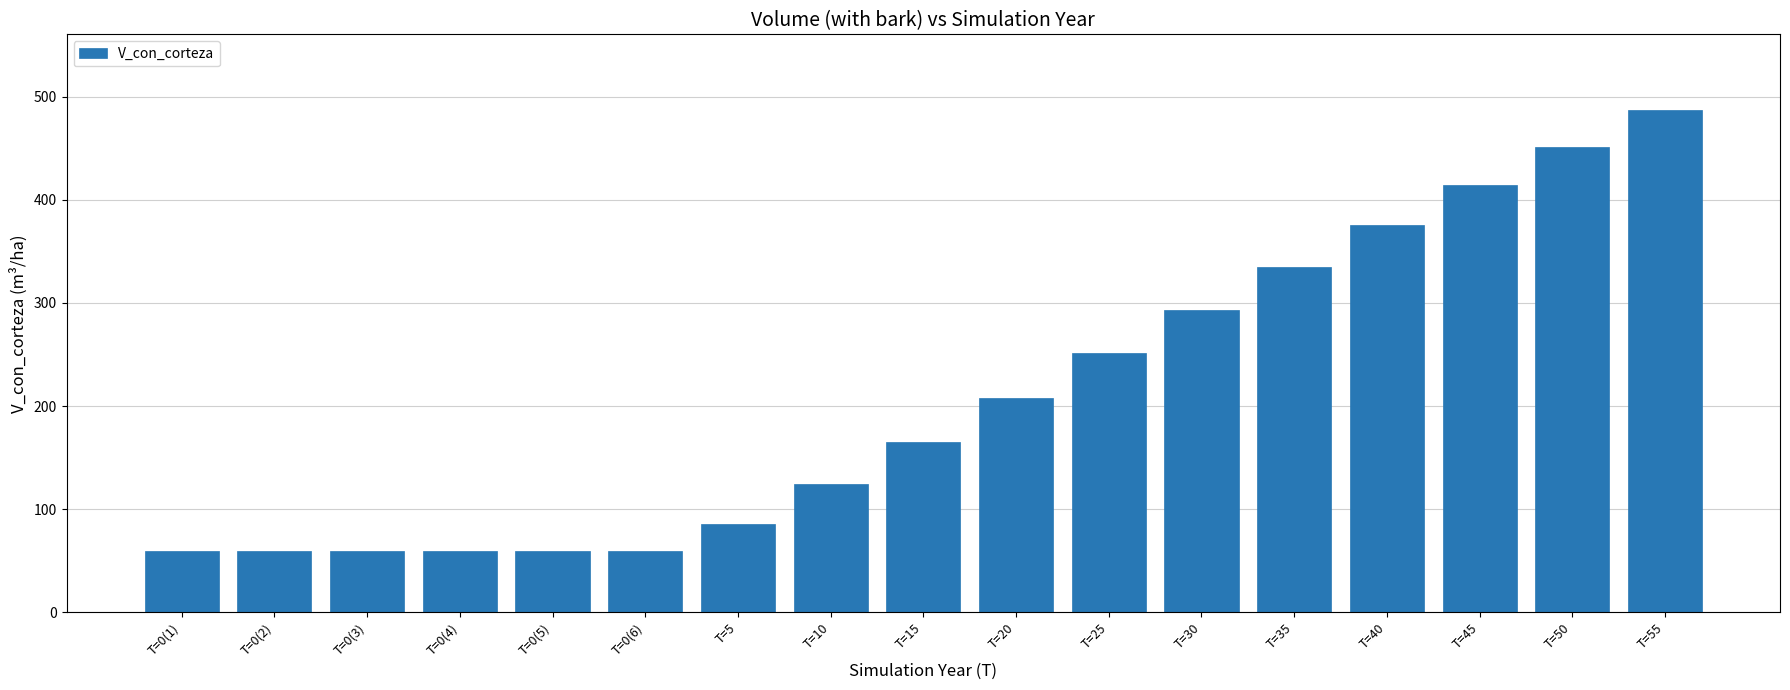

What is the change in value from T=0(5) to T=15?

+105.6